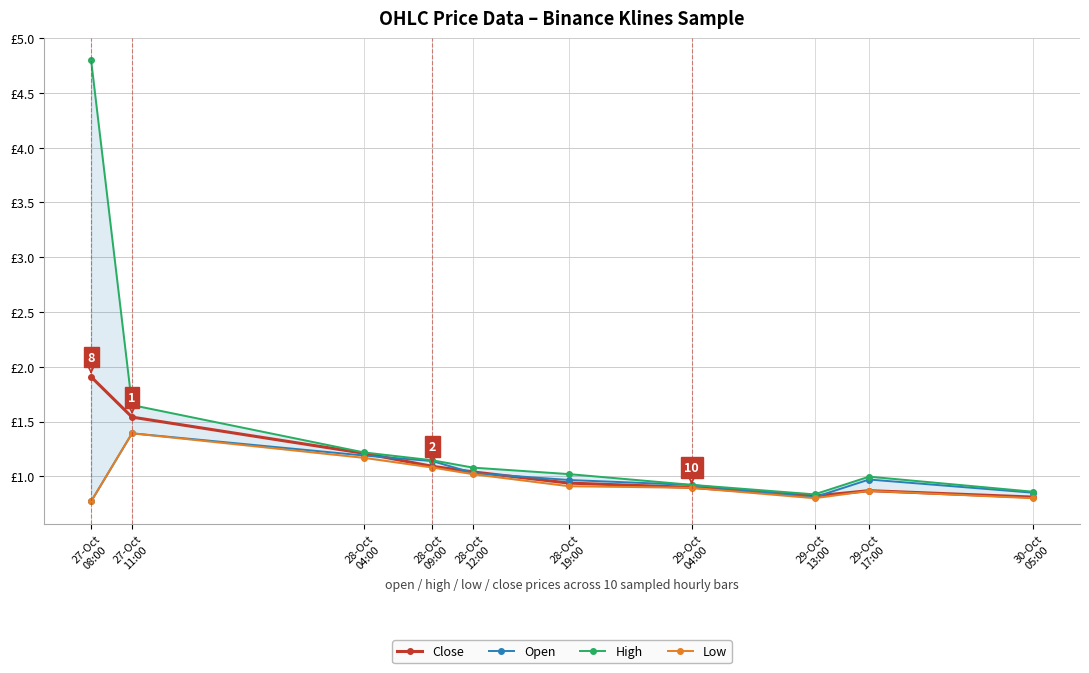

Which series has the largest total across all categories?

High